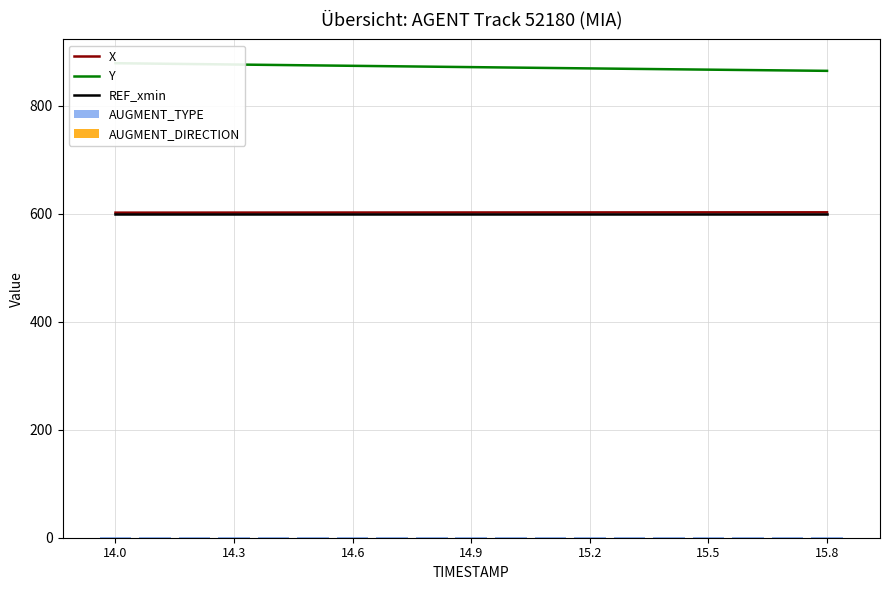

Which category has the lowest value across all series?

14.0